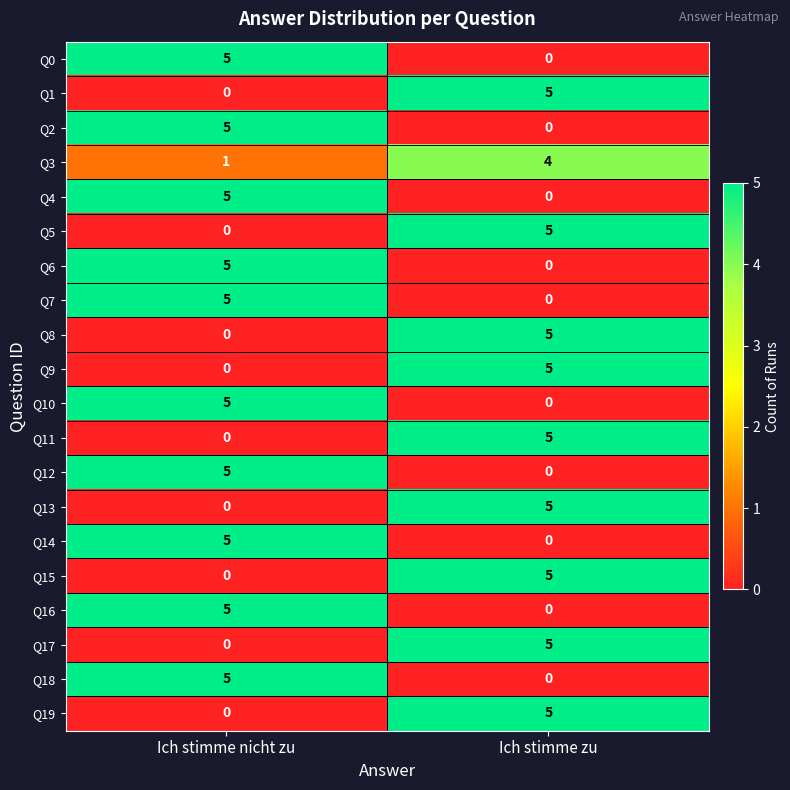

List the labels in order of Q13 value, smallest first.

Ich stimme nicht zu, Ich stimme zu